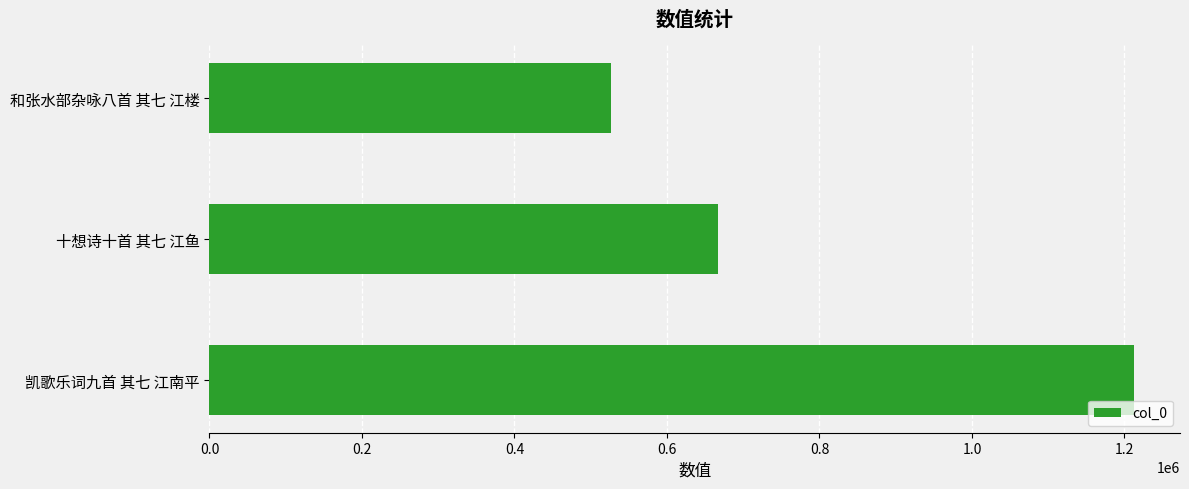

What is the greatest value displayed?

1212189